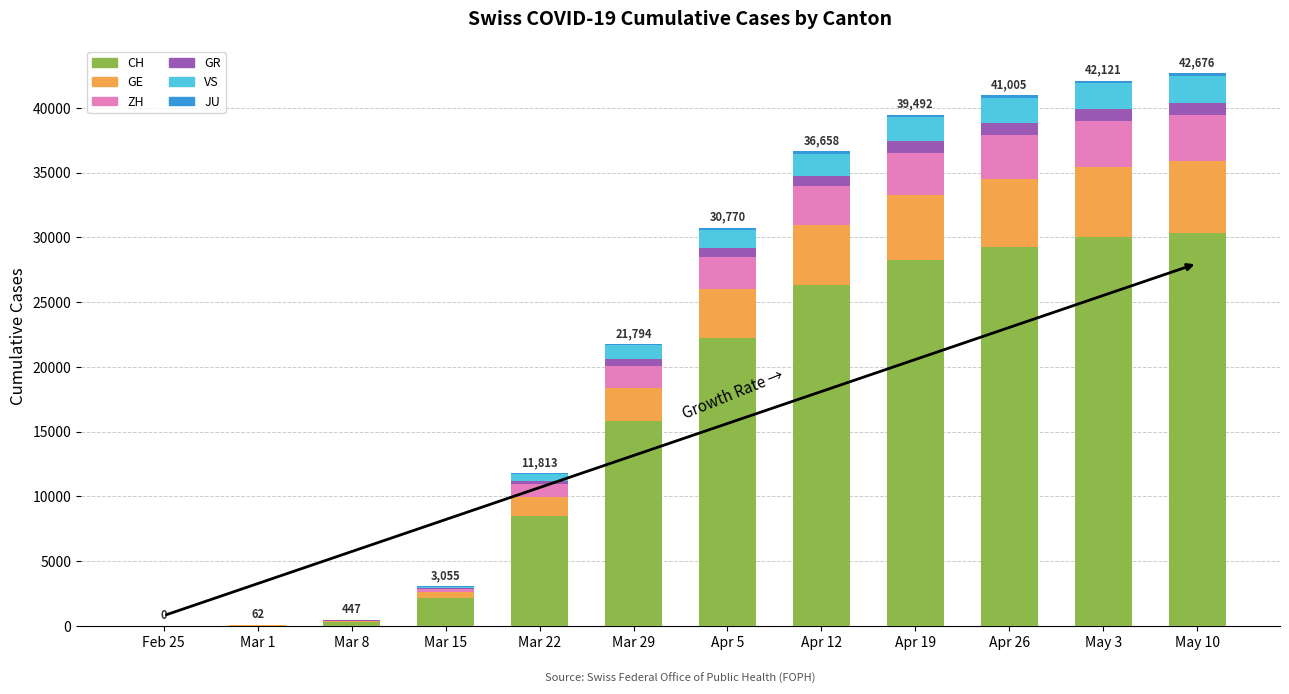

At which label is CH closest to 15190?

Mar 29